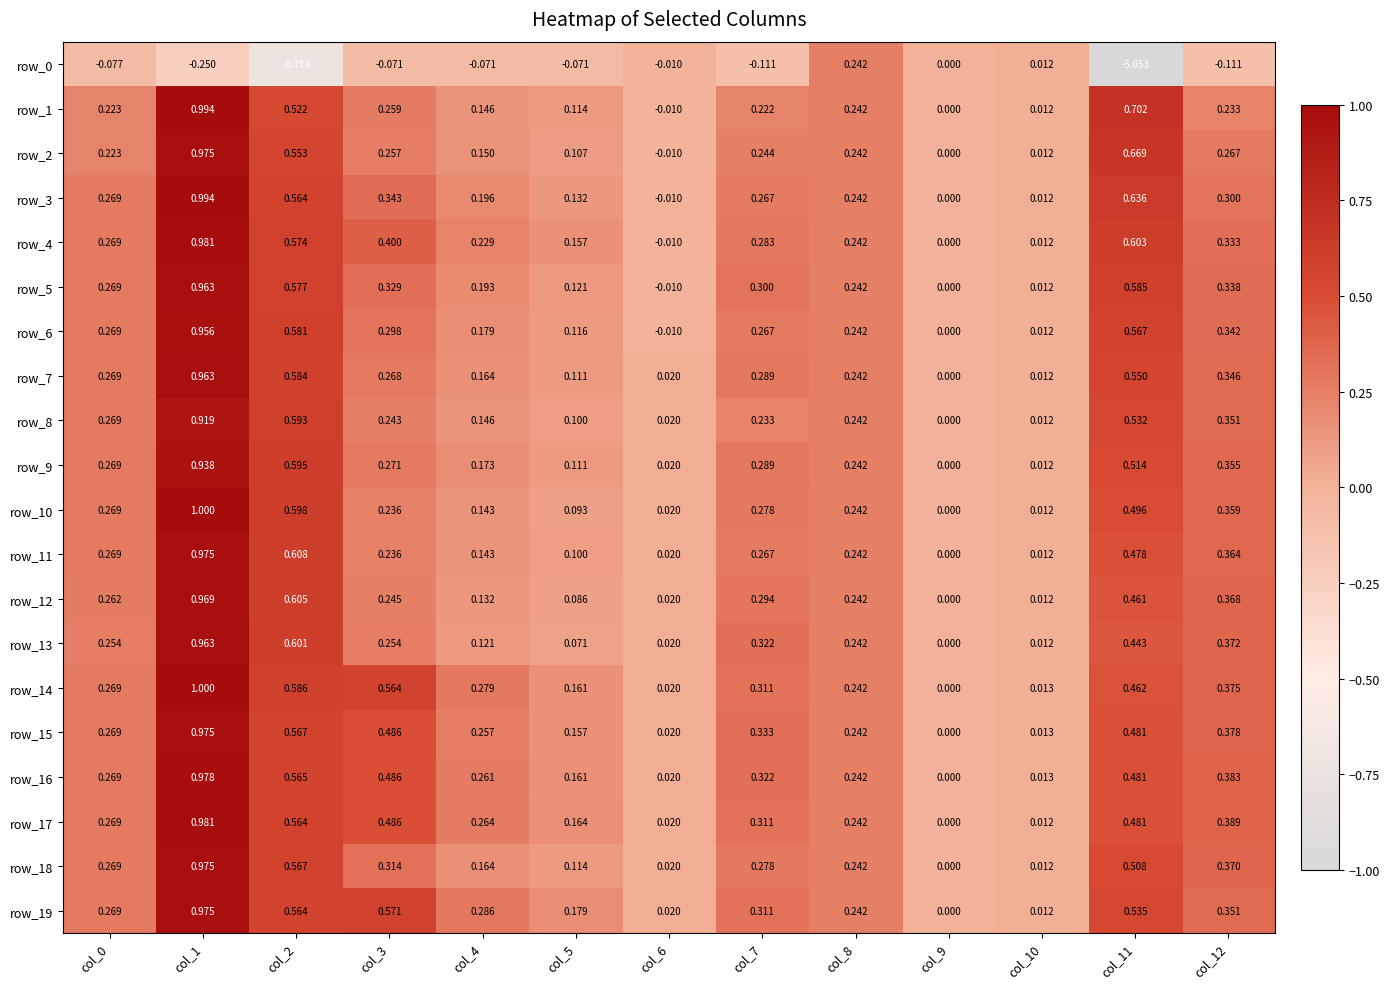

What is the smallest value displayed?

-5.1